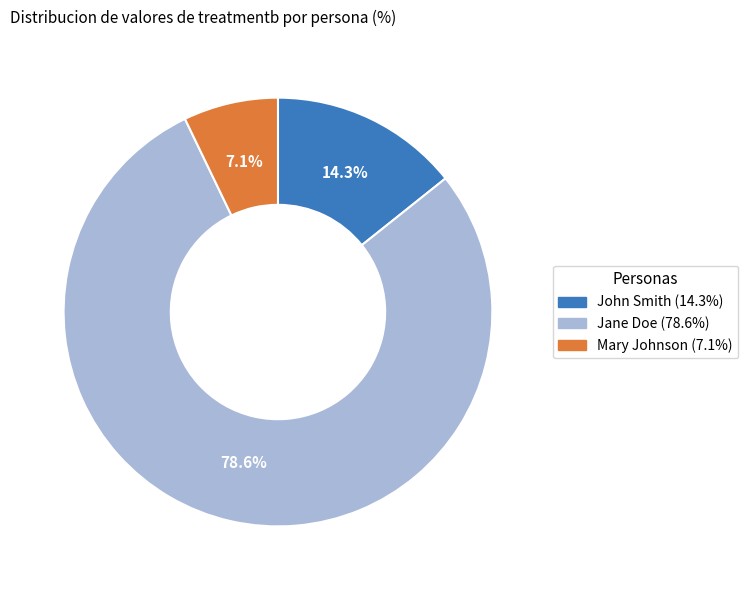

To the nearest percent, what is the average slice percentage?

33%